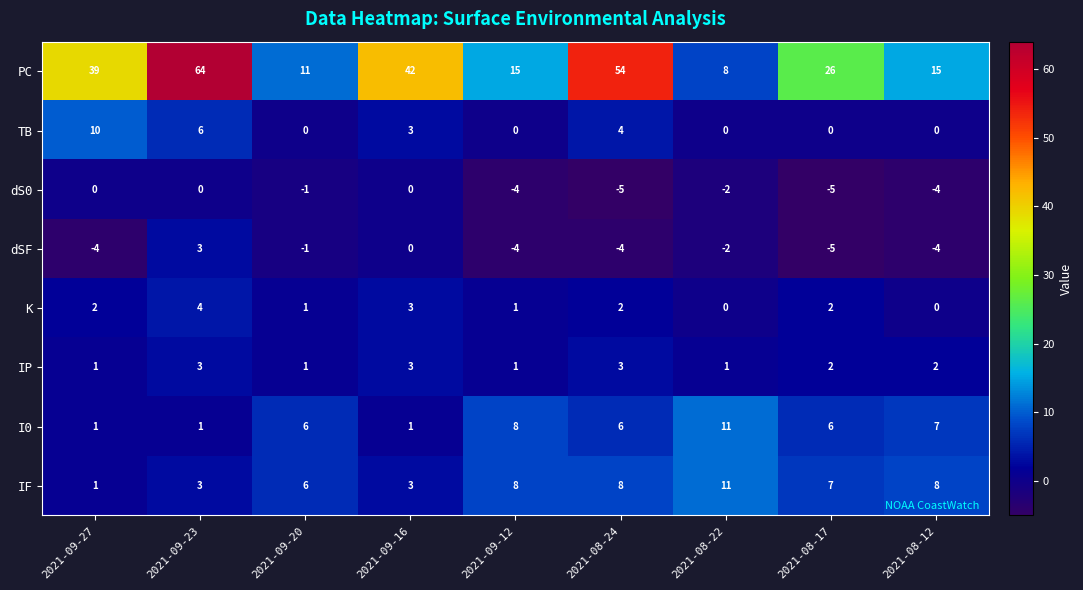

Where does the PC series first go above 26?

2021-09-27